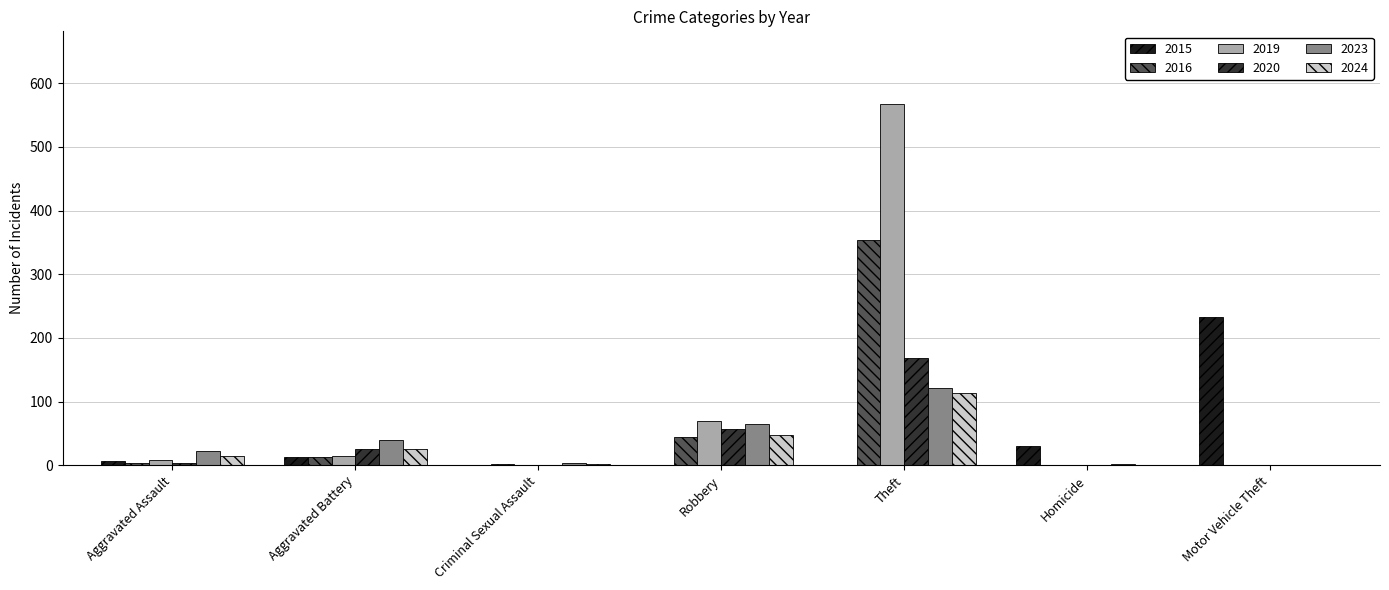

The 2015 series shows 0 at Robbery. True or false?

True